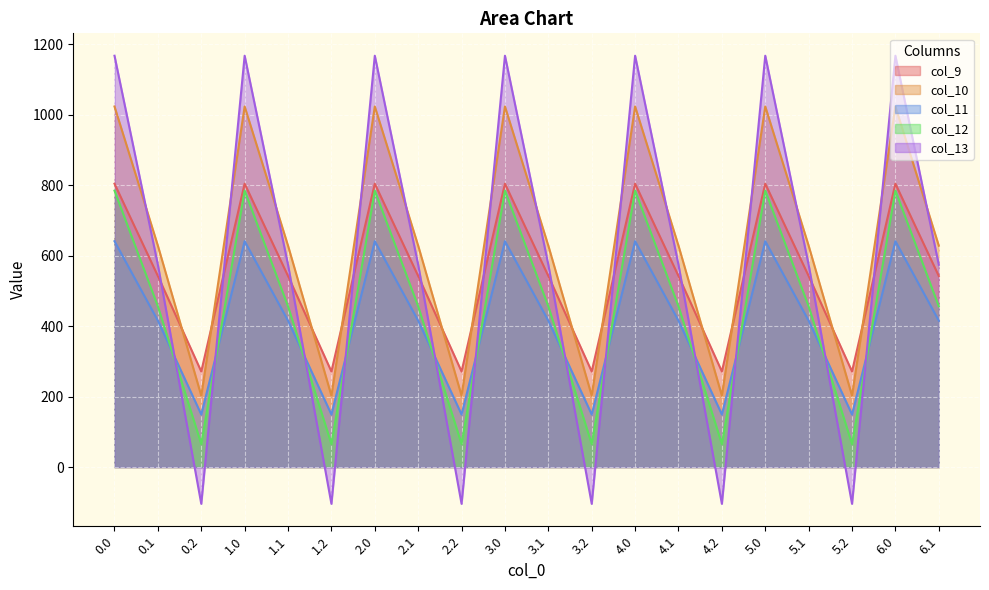

What is the label of the 8th point from the right?

4.0